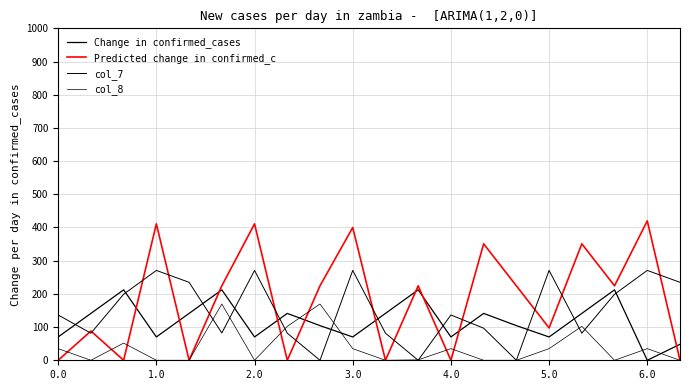

How many series are shown in this chart?

4